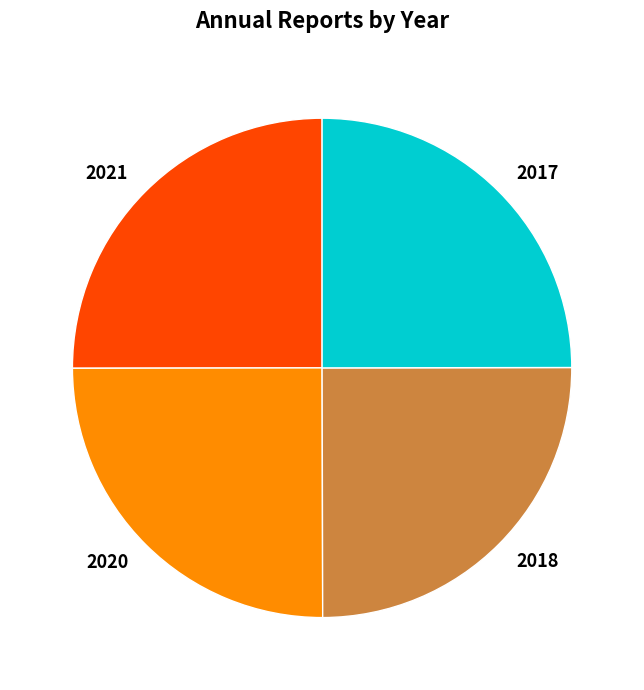

What is the ratio of the value at 2021 to the value at 2018?

1.0